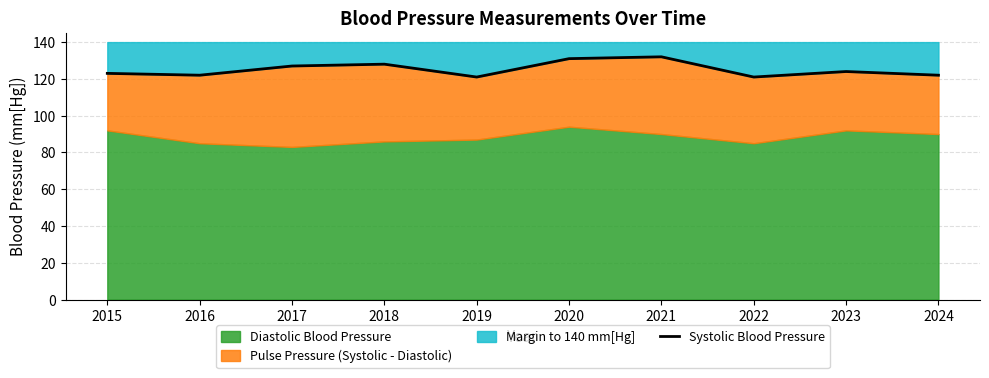

True or false: there are more than 0 points higher than both neighbors.

True